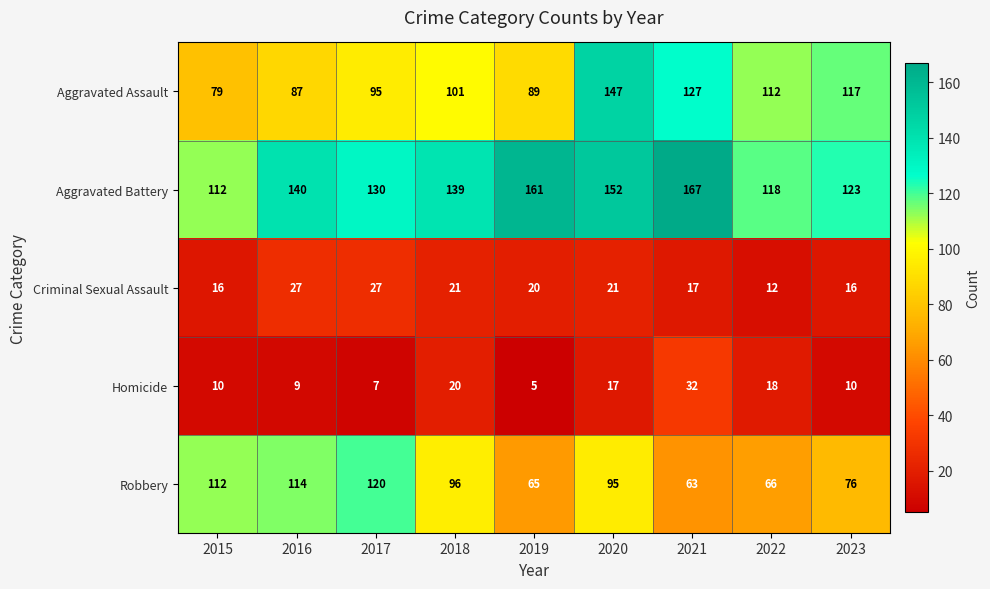

What is the minimum value shown in the chart?

5